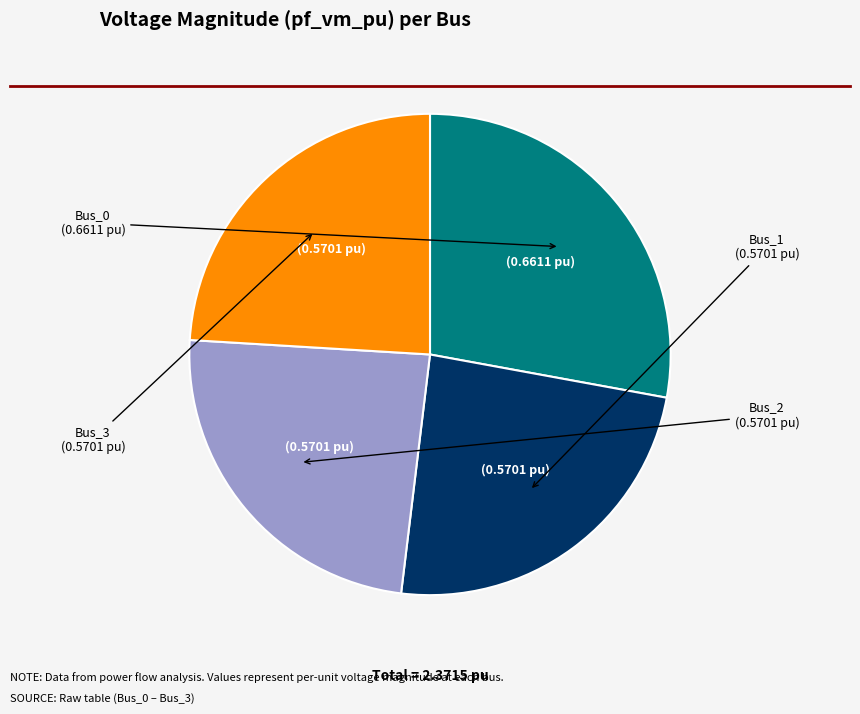

Is there any slice that represents more than half of the pie?

No